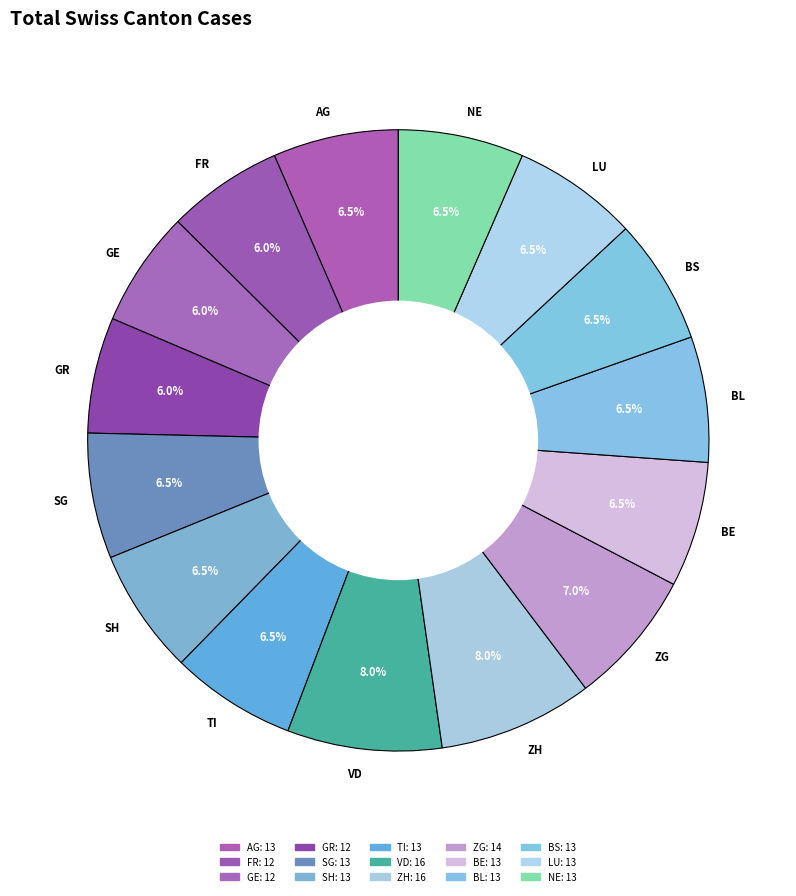

What percentage is the ZH slice, to the nearest percent?

8%